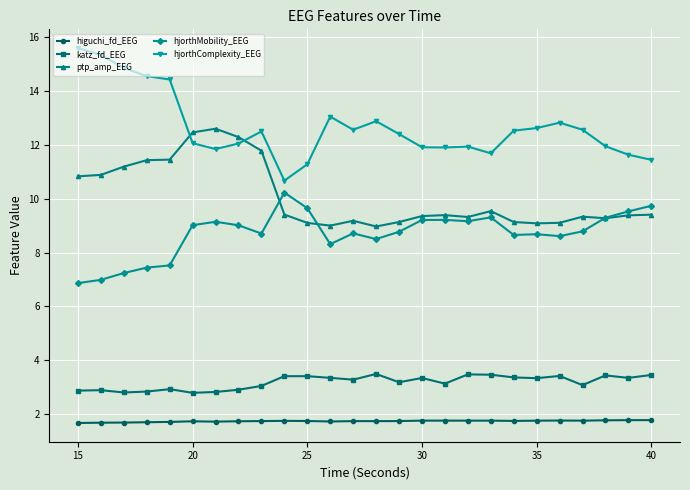

At how many categories does at least one series exceed 5?

26